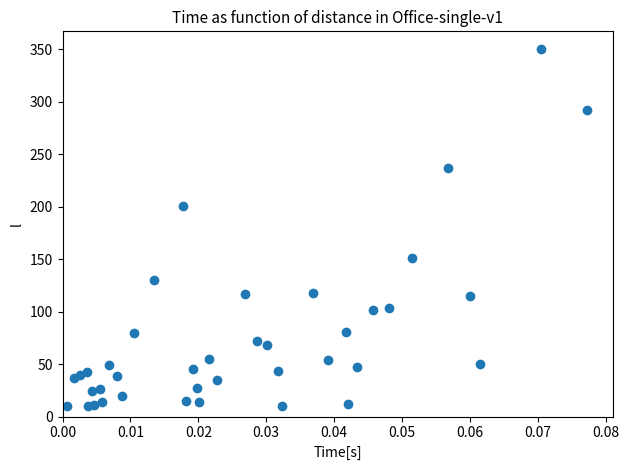

What is the range of Y values (max minus min)?

340